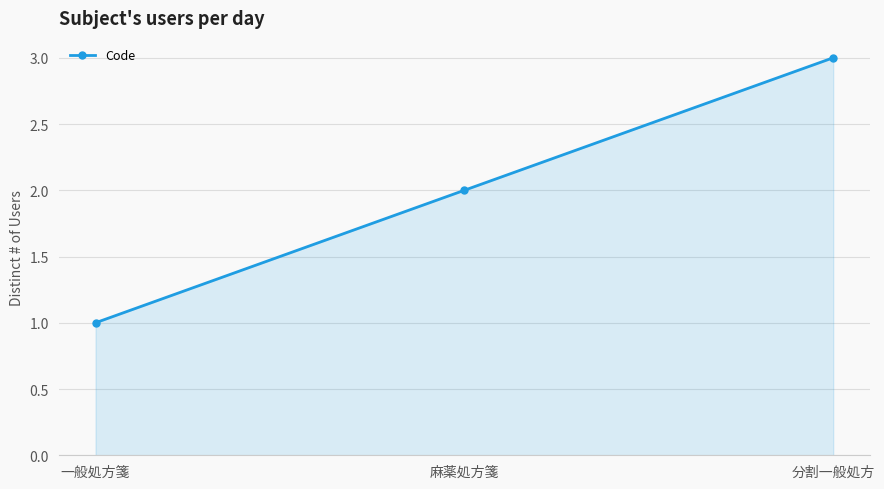

What is the sum of the values at 一般処方箋 and 麻薬処方箋?

3